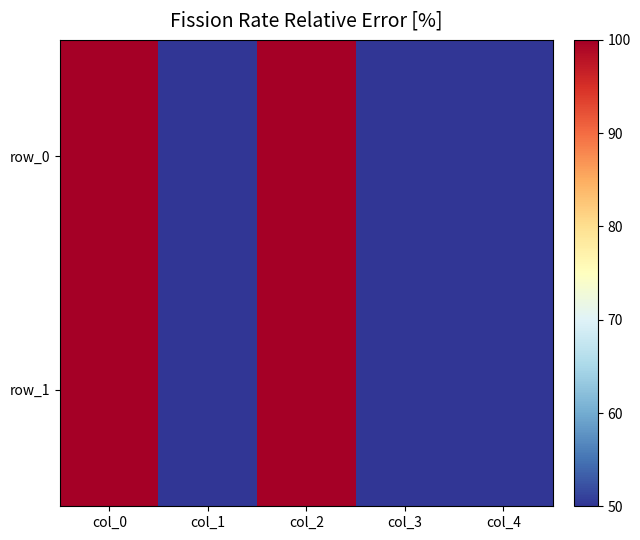

Where is row_1 nearest to the value 75?

col_0